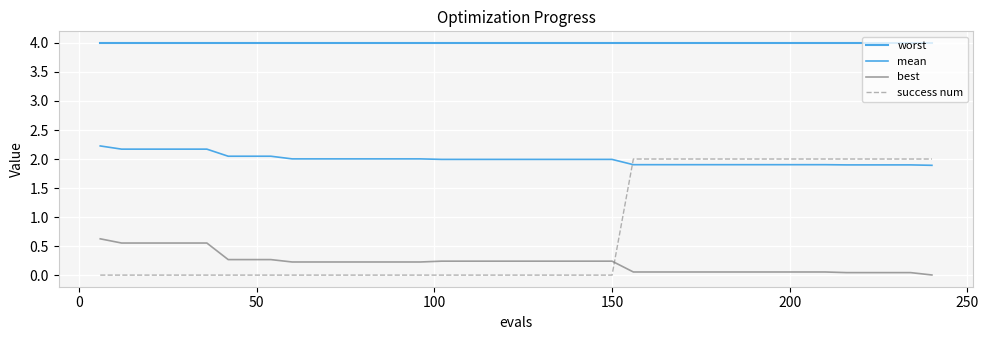

What is the highest value of the best series?

0.6